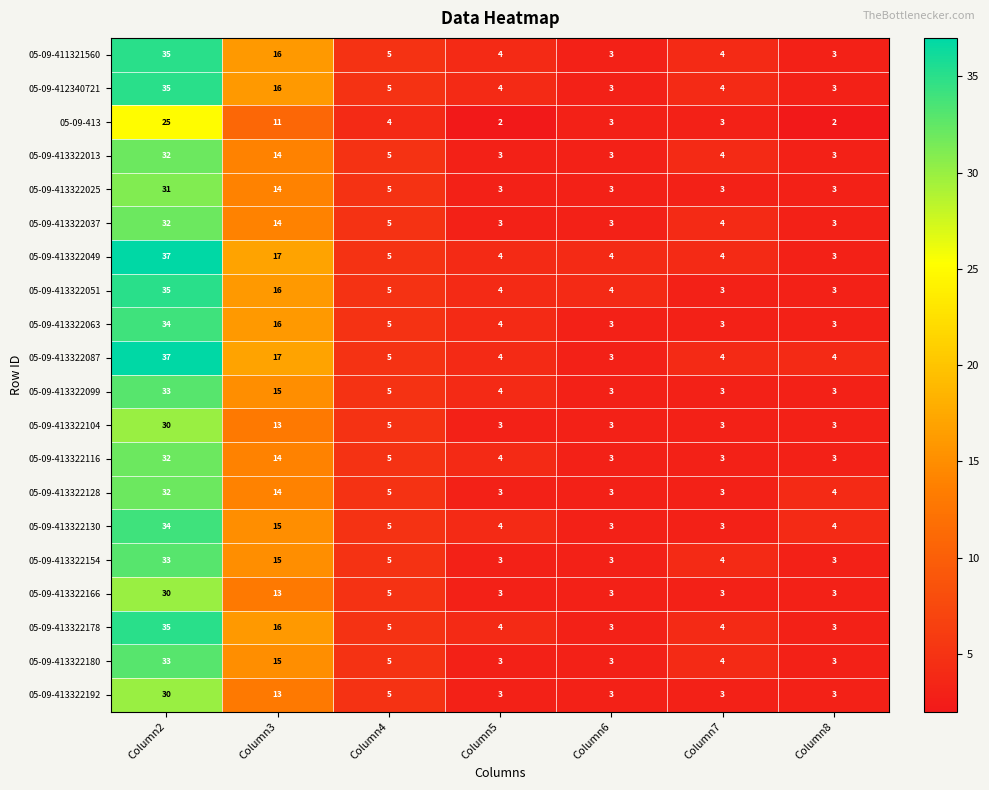

Which series changed the most between Column3 and Column6?

05-09-413322087